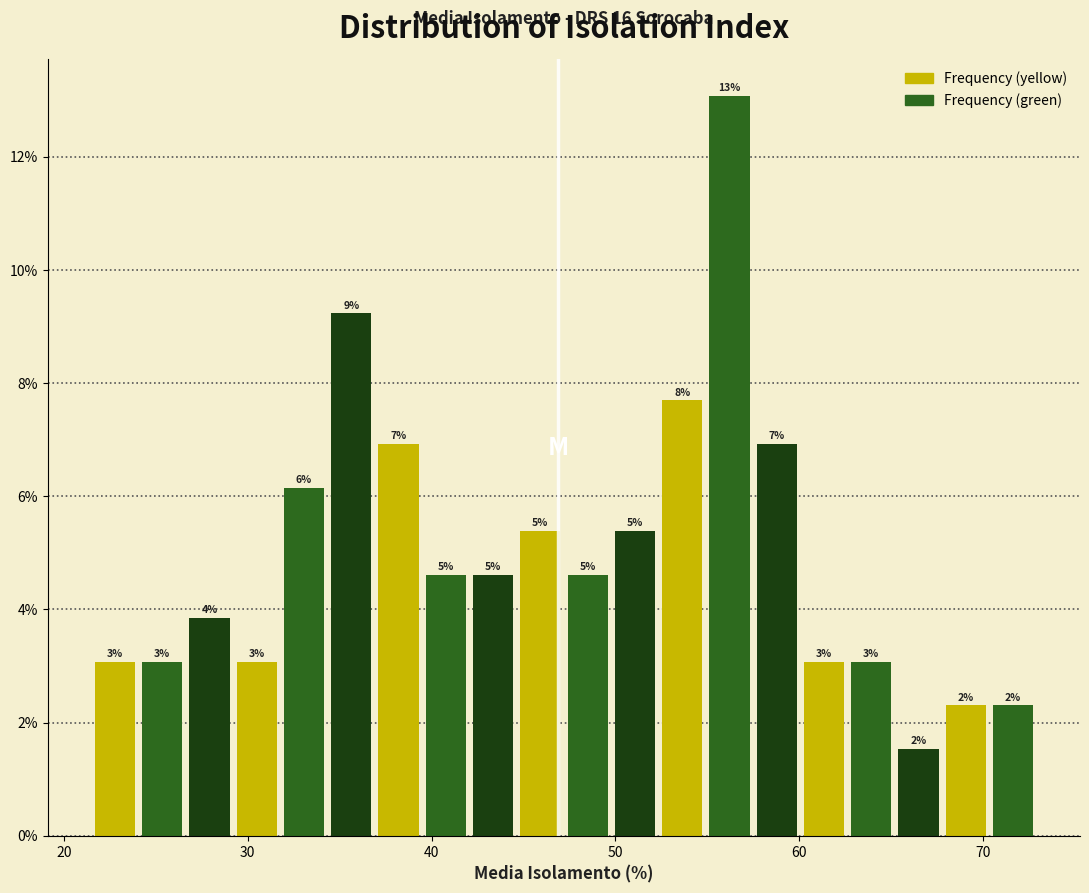

Read against the x-axis, roughly where is the centre of the tallest bar?

56